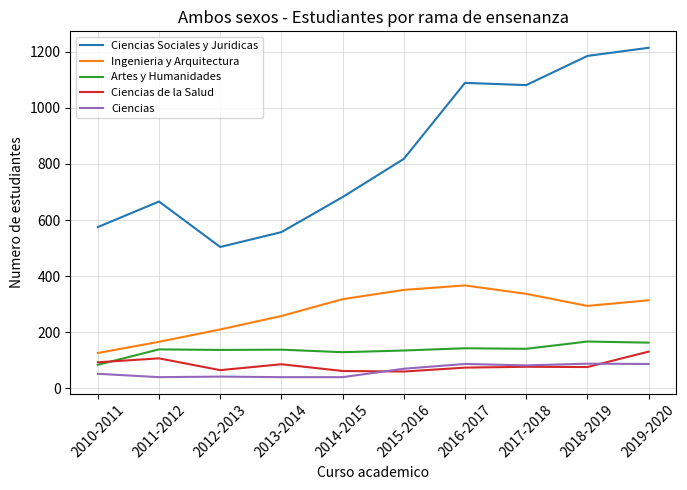

How many lines are shown in the chart?

5